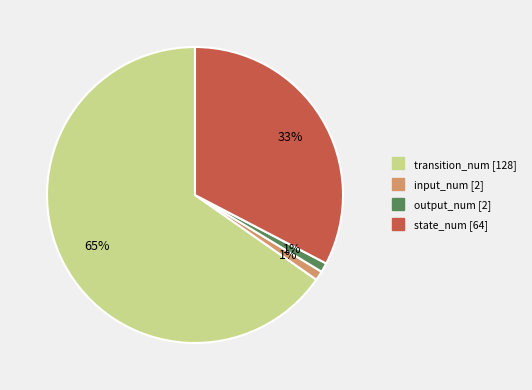

What percentage is the input_num slice, to the nearest percent?

1%